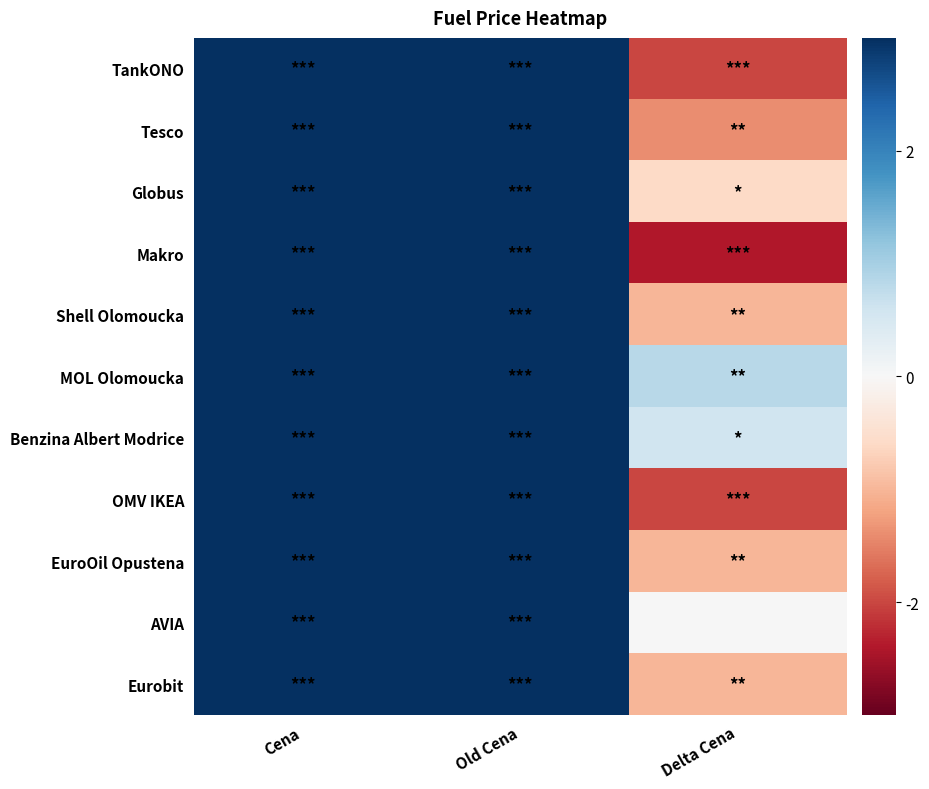

Reading left to right, what are all the values shown in this chart?

TankONO: Cena=35.9	Old Cena=37.9	Delta Cena=-2.0
Tesco: Cena=37.5	Old Cena=38.9	Delta Cena=-1.4
Globus: Cena=37.9	Old Cena=38.5	Delta Cena=-0.6
Makro: Cena=37.5	Old Cena=39.9	Delta Cena=-2.4
Shell Olomoucka: Cena=39.9	Old Cena=40.9	Delta Cena=-1.0
MOL Olomoucka: Cena=39.9	Old Cena=39.1	Delta Cena=0.8
Benzina Albert Modrice: Cena=43.5	Old Cena=42.9	Delta Cena=0.6
OMV IKEA: Cena=41.9	Old Cena=43.9	Delta Cena=-2.0
EuroOil Opustena: Cena=38.9	Old Cena=39.9	Delta Cena=-1.0
AVIA: Cena=35.9	Old Cena=35.9	Delta Cena=0.0
Eurobit: Cena=36.9	Old Cena=37.9	Delta Cena=-1.0